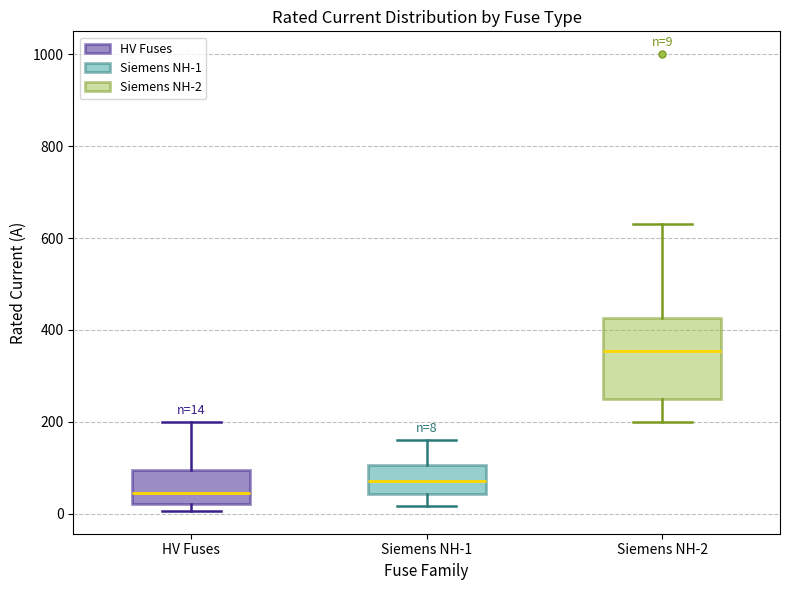

Which box is the tallest, from its lower edge to its upper edge?

Siemens NH-2